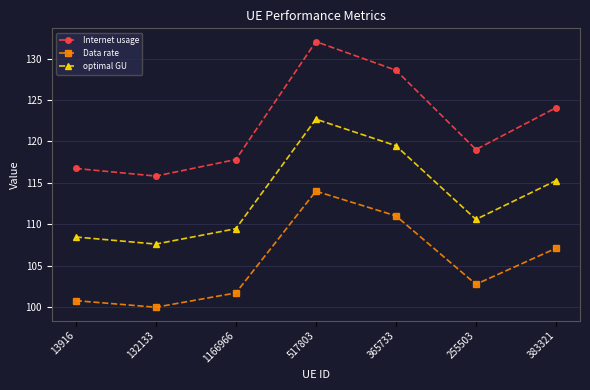

At which label does Internet usage first exceed 119?

517803